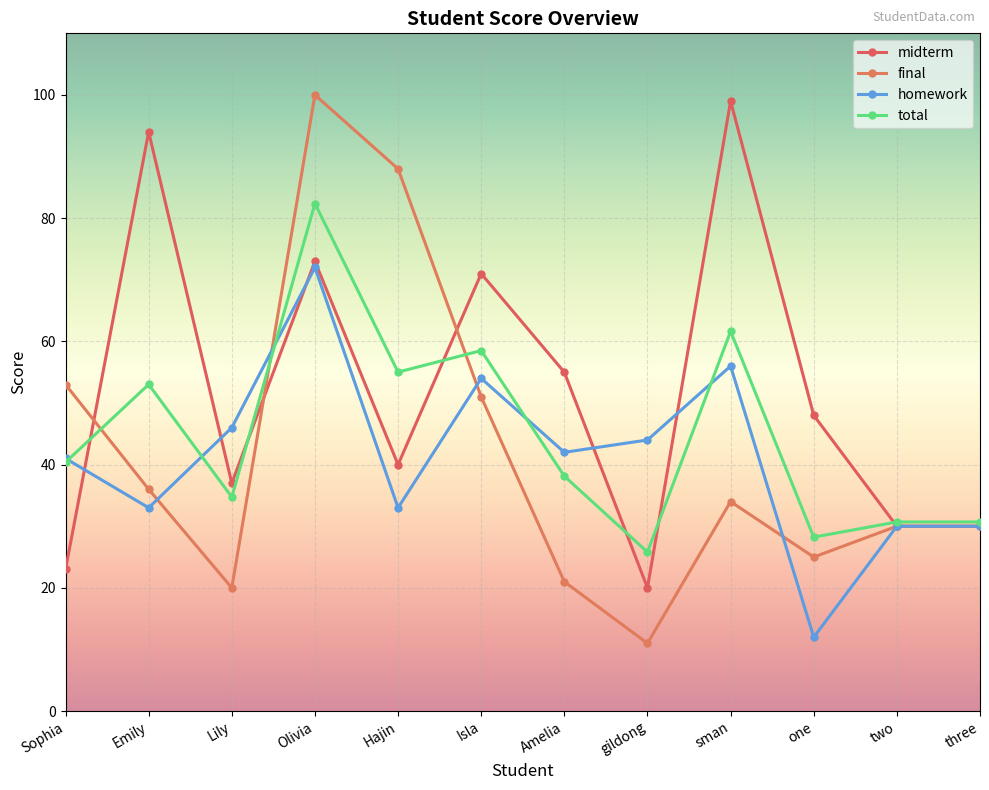

List the series in order of their peak value, lowest first.

homework, total, midterm, final